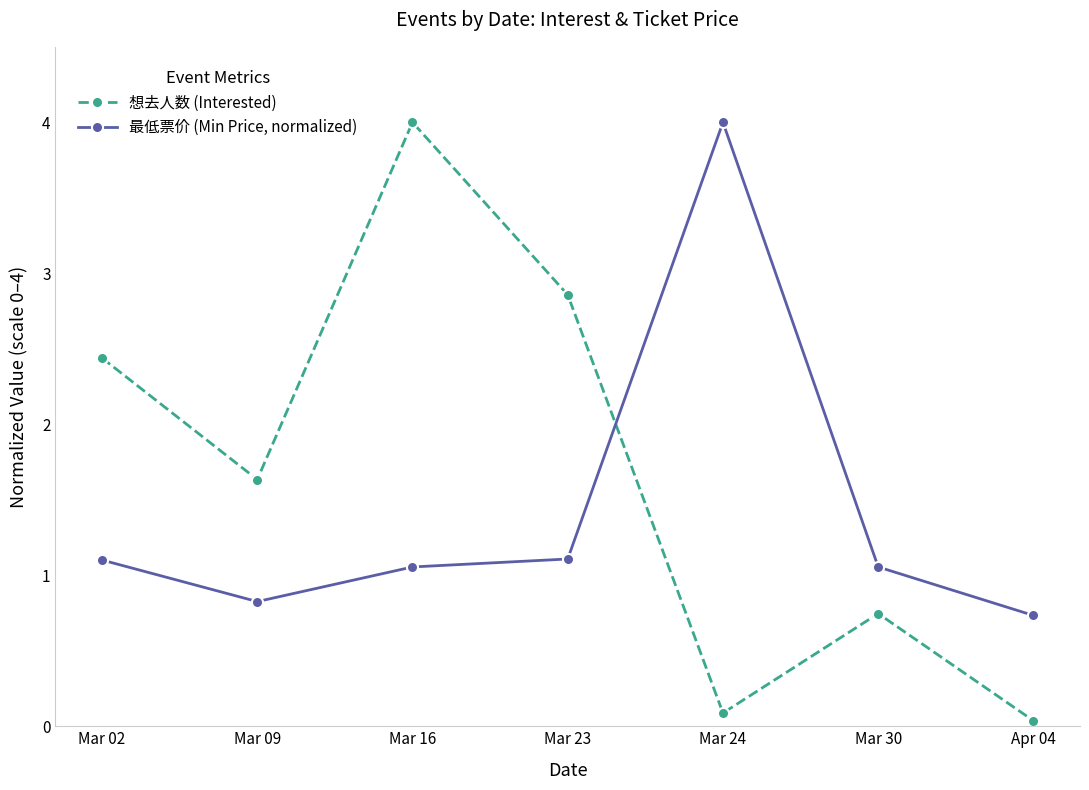

What is the spread (max minus min) of values at Mar 30?

0.3